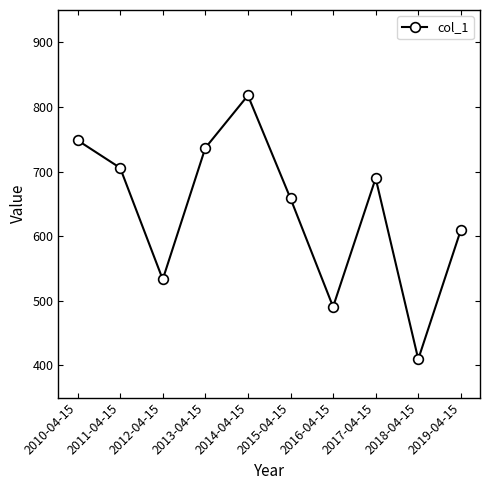

Between 2015-04-15 and 2019-04-15, which is larger?

2015-04-15